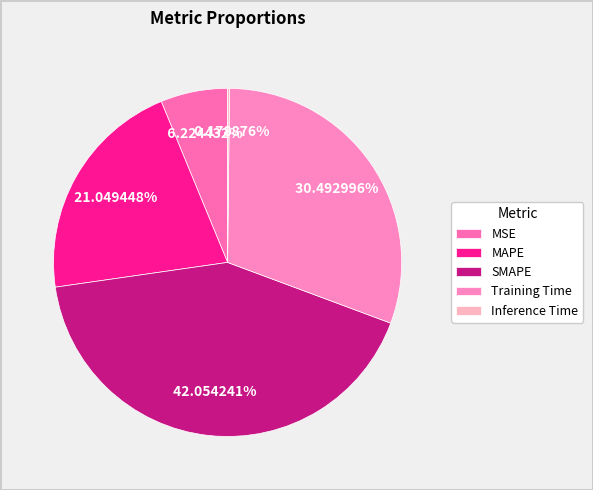

What percentage do MSE and Training Time together represent?

36.7%